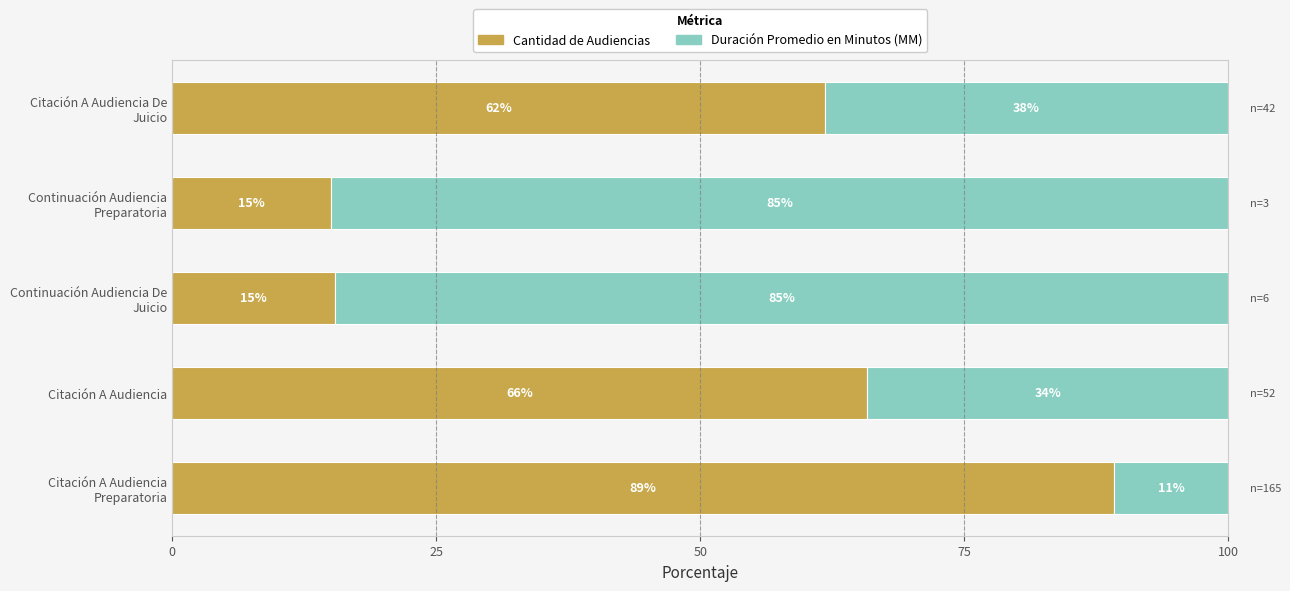

What is the minimum value for Cantidad de Audiencias?

15.0